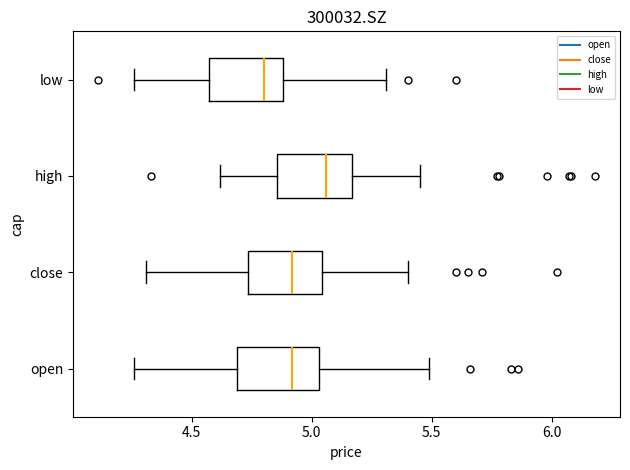

Reading bottom to top, read every box against the x-axis: the position of its median line, the range the box covers, and the ends of its whiskers. The values are not printed on the chart, so give them approximately, as read against the axis.

open: median 4.90, box 4.70 to 5.05, whiskers 4.25 to 5.50
close: median 4.90, box 4.75 to 5.05, whiskers 4.30 to 5.40
high: median 5.05, box 4.85 to 5.15, whiskers 4.60 to 5.45
low: median 4.80, box 4.55 to 4.90, whiskers 4.25 to 5.30